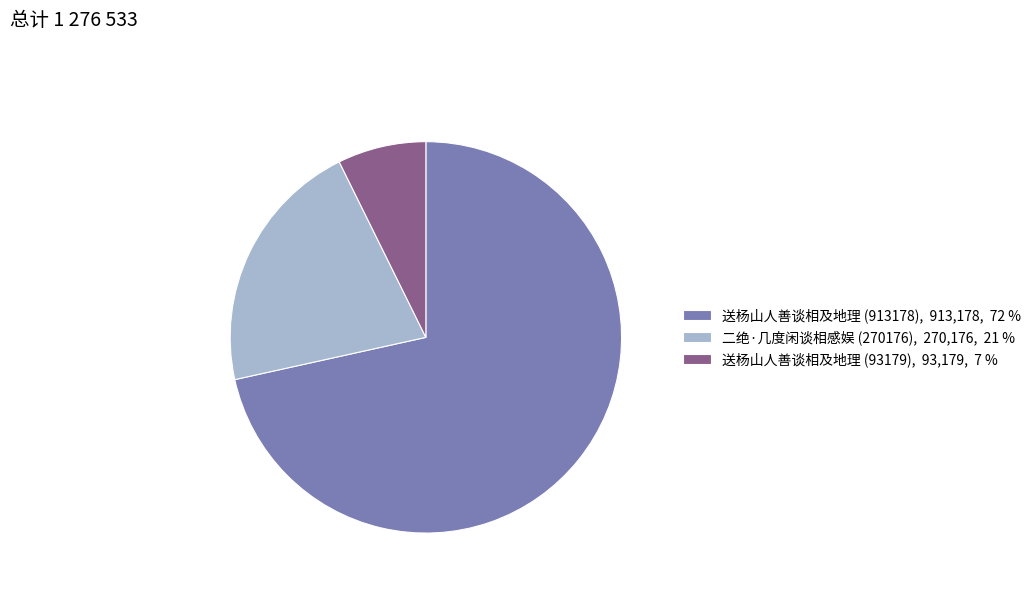

Do 送杨山人善谈相及地理 (93179), 93,179, 7 % and 送杨山人善谈相及地理 (913178), 913,178, 72 % together represent more than half of the pie?

Yes